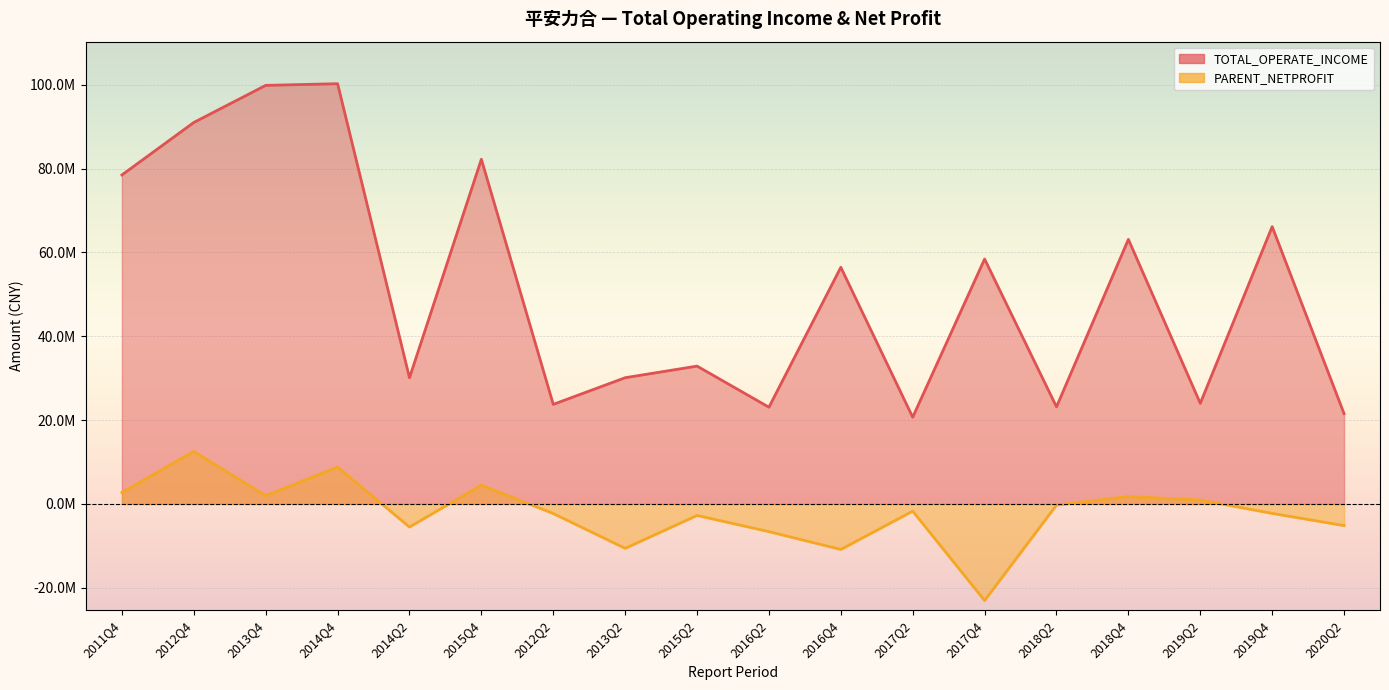

How many interior local peaks does the TOTAL_OPERATE_INCOME series have?

7